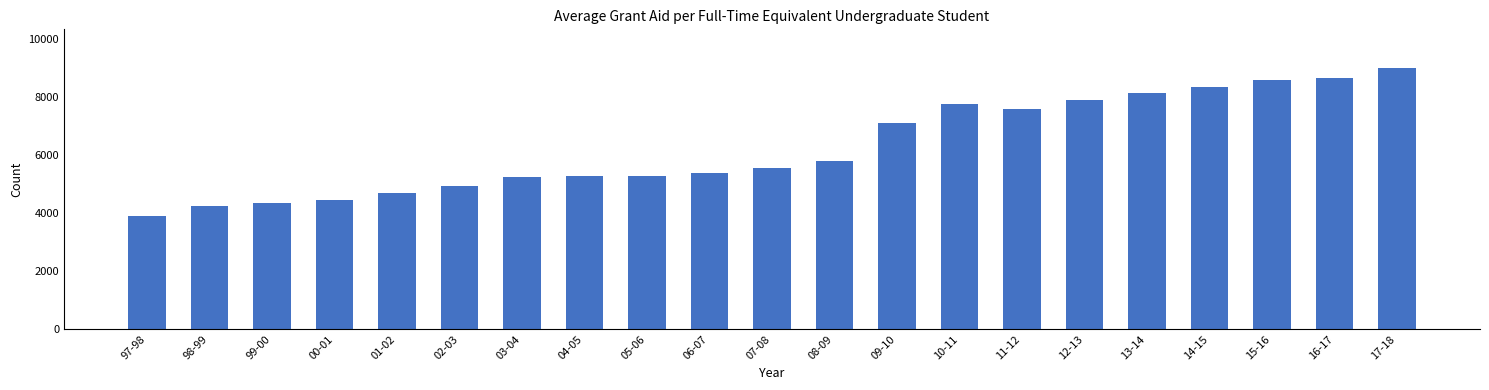

What is the difference between the second highest and second lowest values?

4410